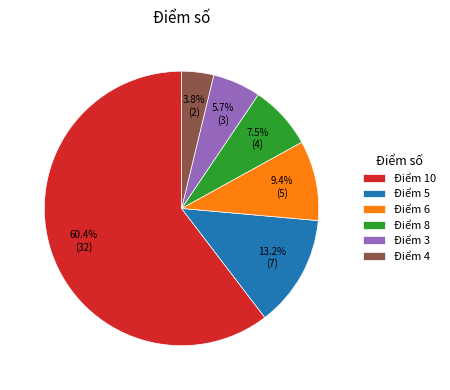

Is there a majority slice in this chart?

Yes